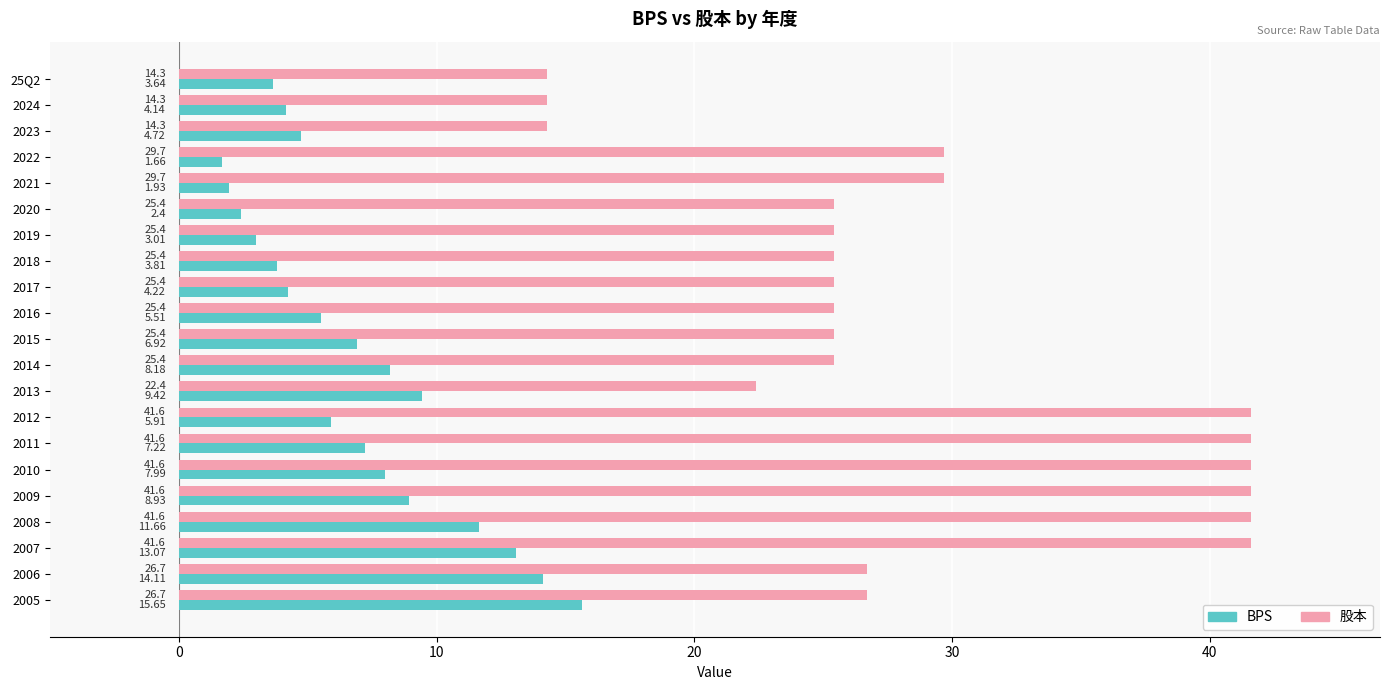

Which series has the largest total across all categories?

股本